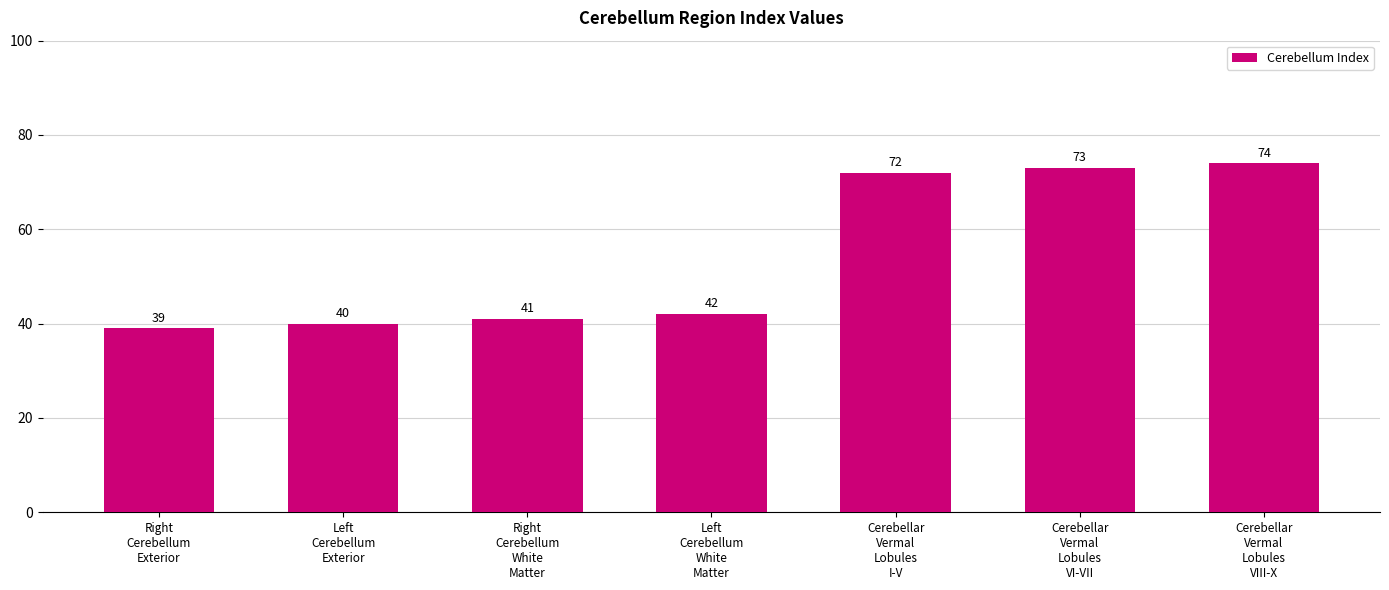

Reading left to right, extract all data points from this chart.

39	40	41	42	72	73	74